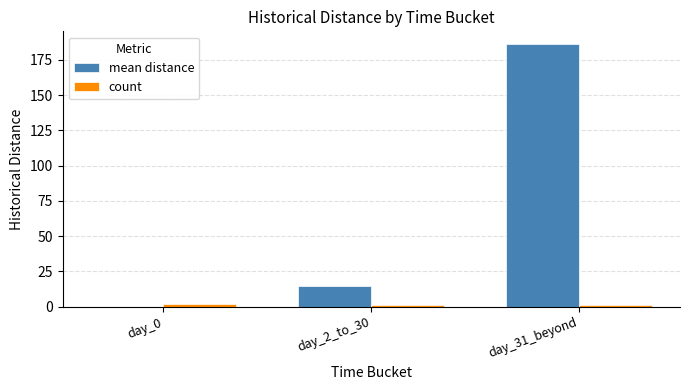

Reading left to right, list all the values displayed in this chart.

mean distance: 0	15	186
count: 2	1	1